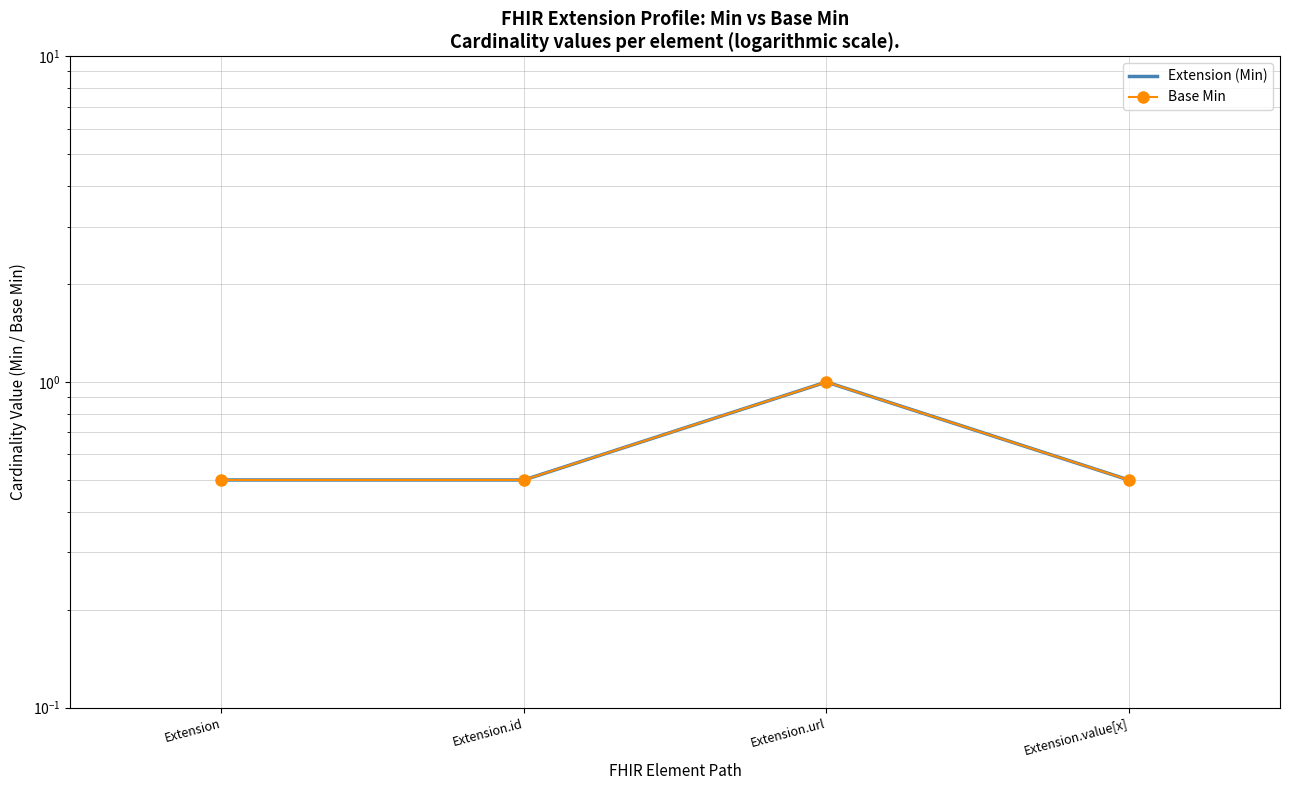

At how many categories does at least one series exceed 0?

4